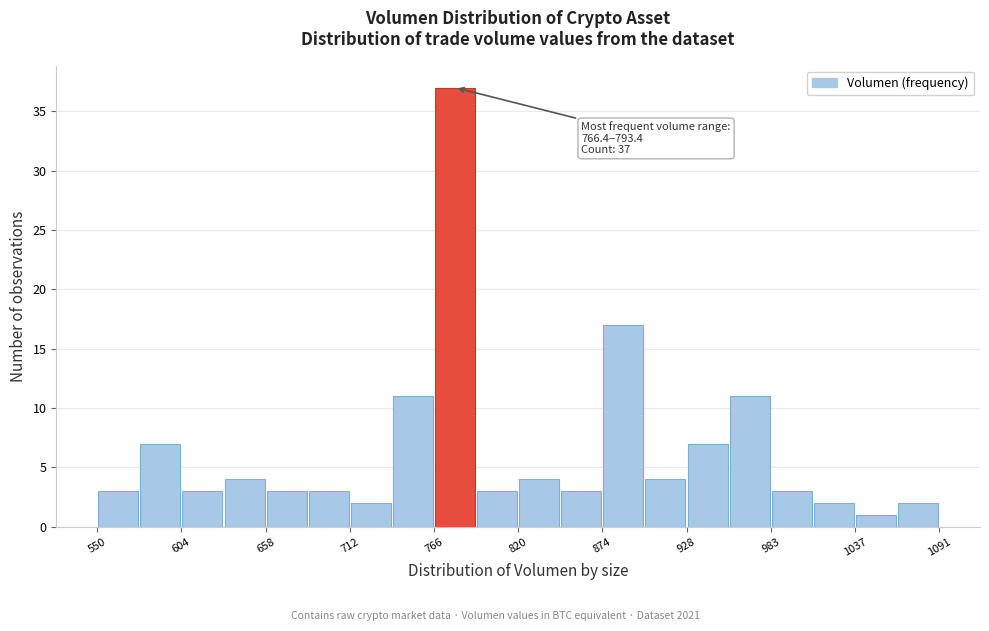

Read against the x-axis, roughly where is the centre of the tallest bar?

780